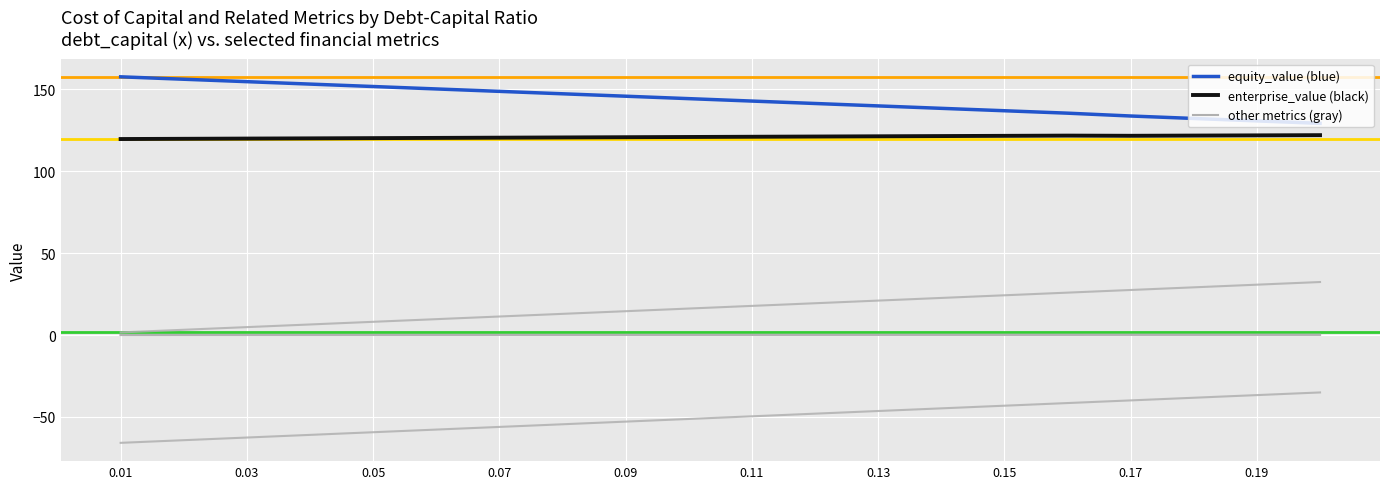

How many lines are shown in the chart?

6